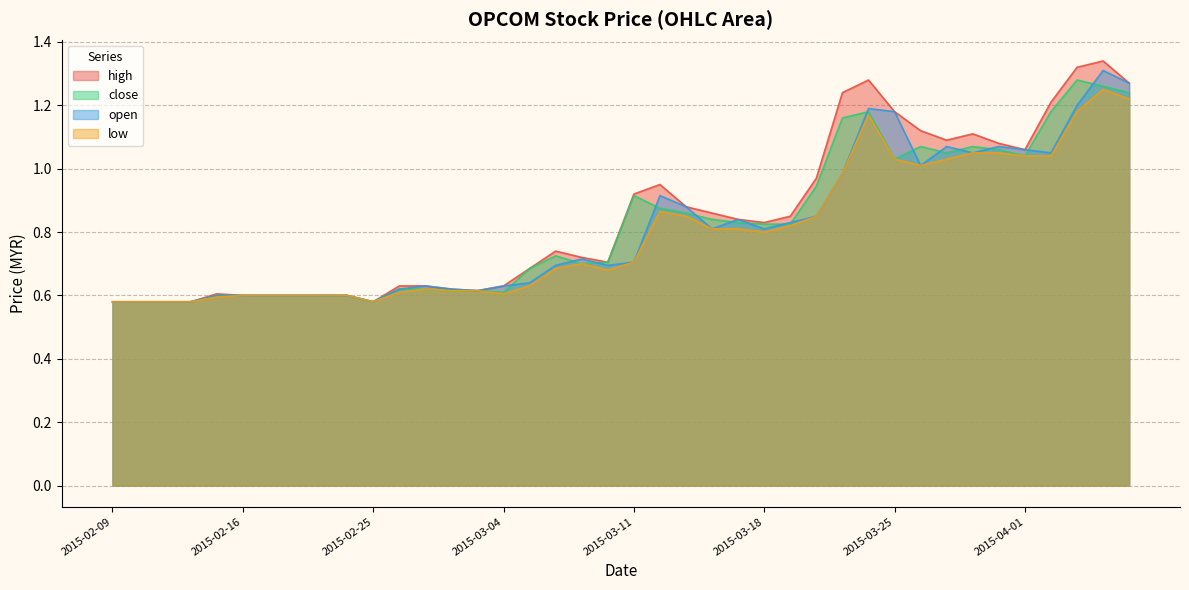

True or false: low and open intersect in this chart.

False